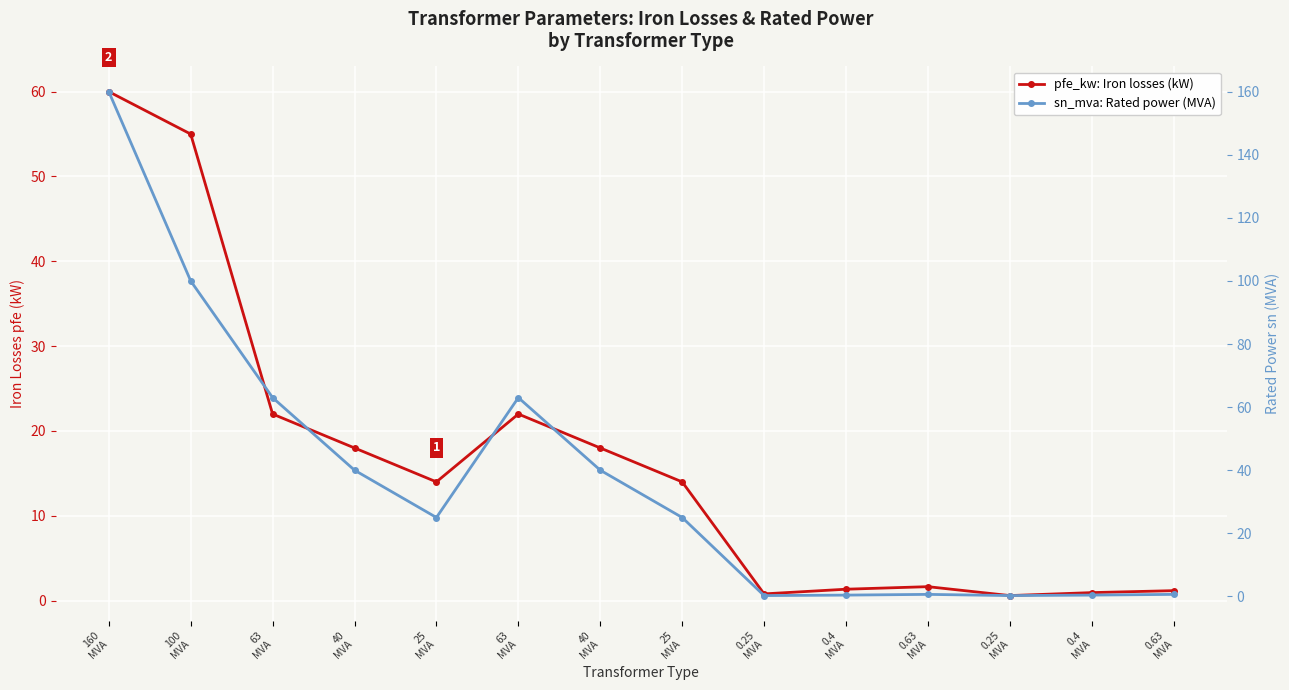

Between 100
MVA and 160
MVA, which is larger?

160
MVA